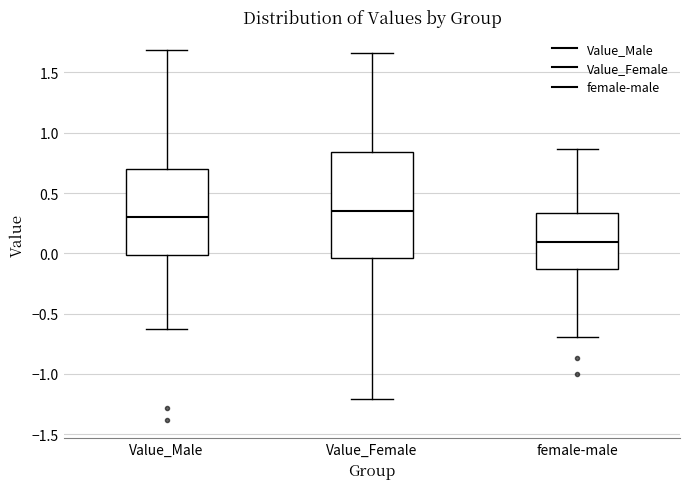

Reading left to right, read every box against the y-axis: the position of its median line, the range the box covers, and the ends of its whiskers. The values are not printed on the chart, so give them approximately, as read against the axis.

Value_Male: median 0.30, box 0.00 to 0.70, whiskers -0.65 to 1.70
Value_Female: median 0.35, box -0.05 to 0.85, whiskers -1.20 to 1.65
female-male: median 0.10, box -0.15 to 0.35, whiskers -0.70 to 0.85